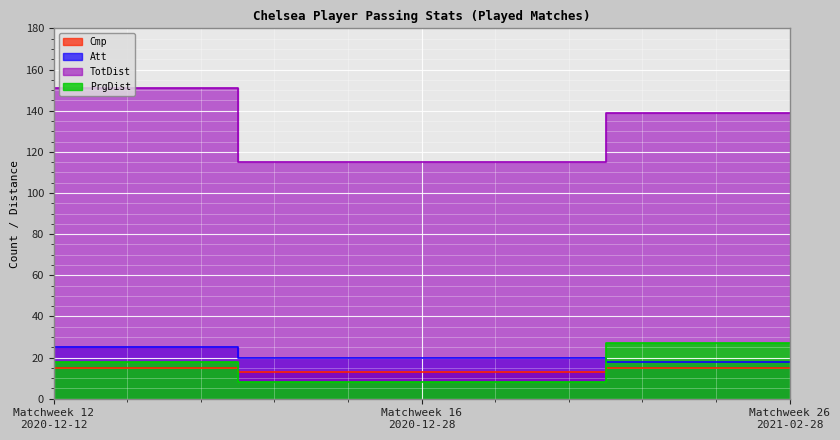

Which category has the highest value across all series?

Matchweek 12
2020-12-12